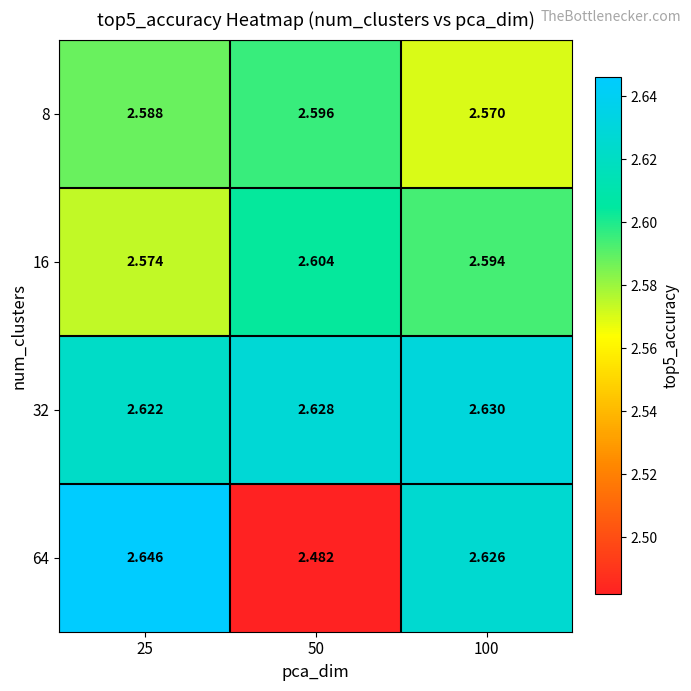

Is the value of 8 at 100 greater than the value of 64 at 100?

No